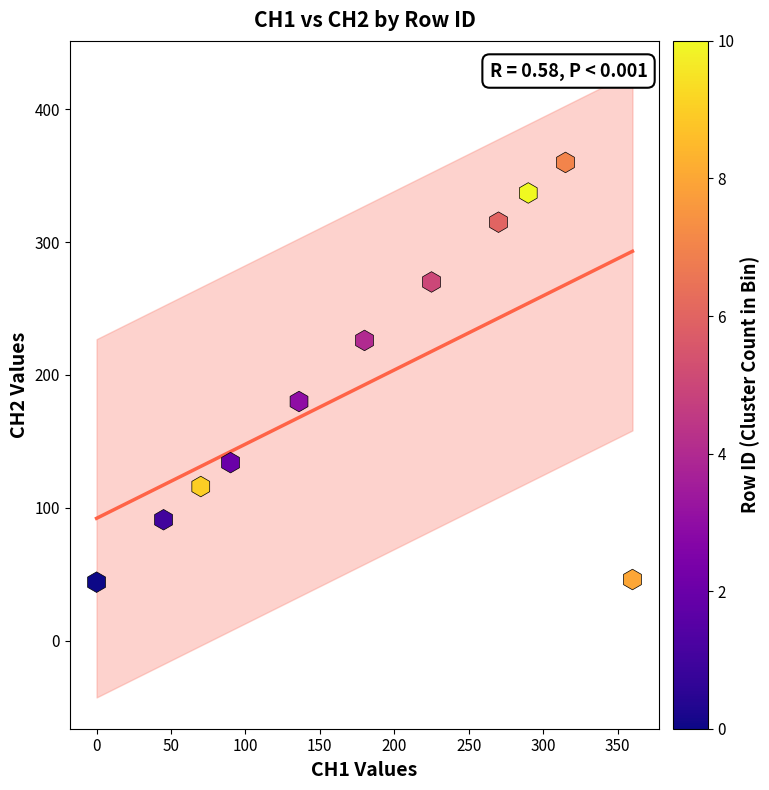

What is the average Y value?

193